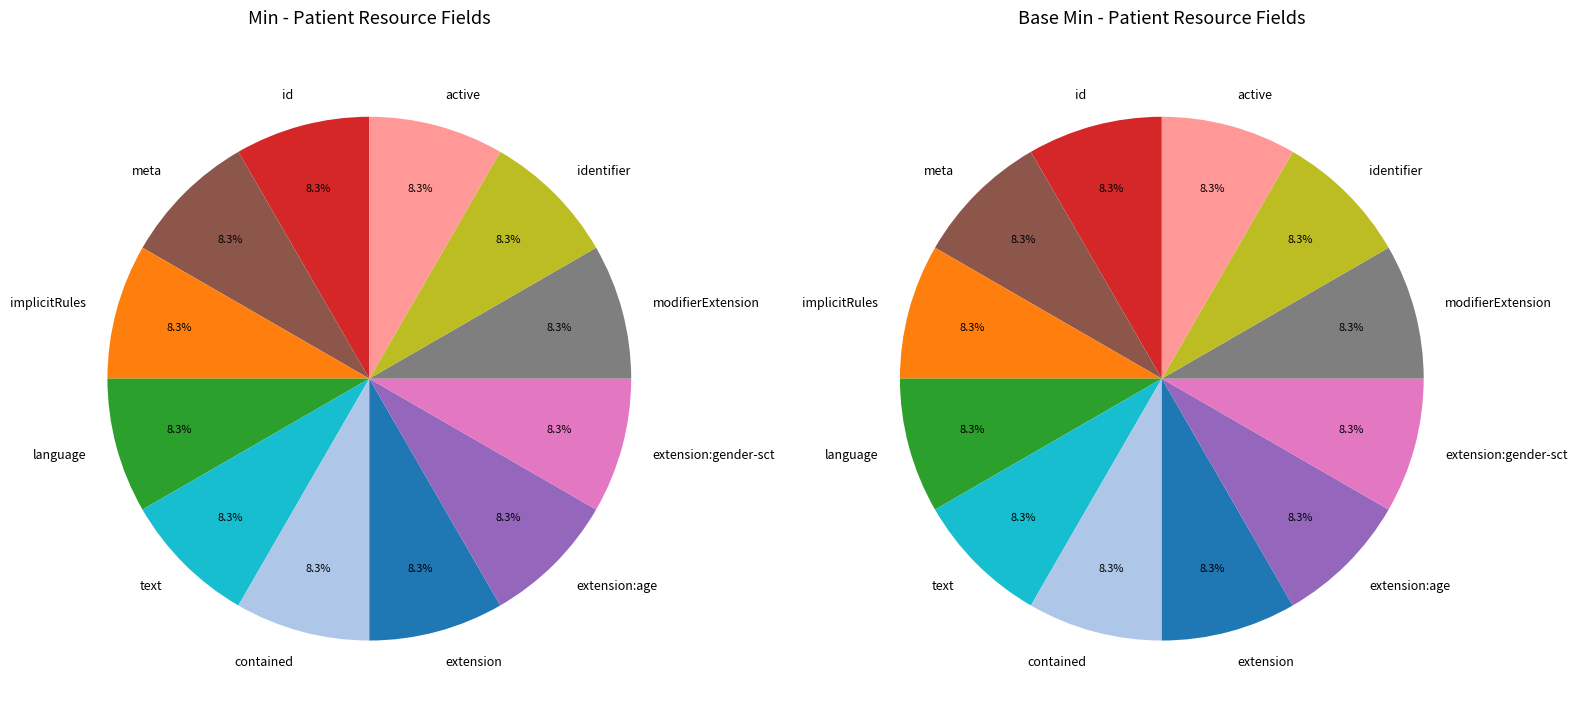

Is it true that Patient.meta is 6% of the pie?

False